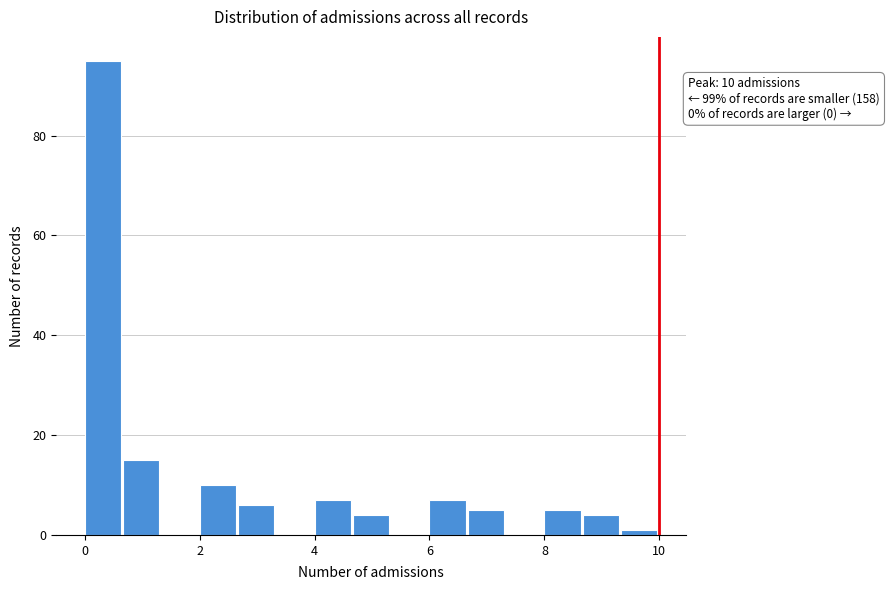

Around what value on the x-axis is the tallest bar? Give the approximate position of its centre, as read against the axis.

0.4